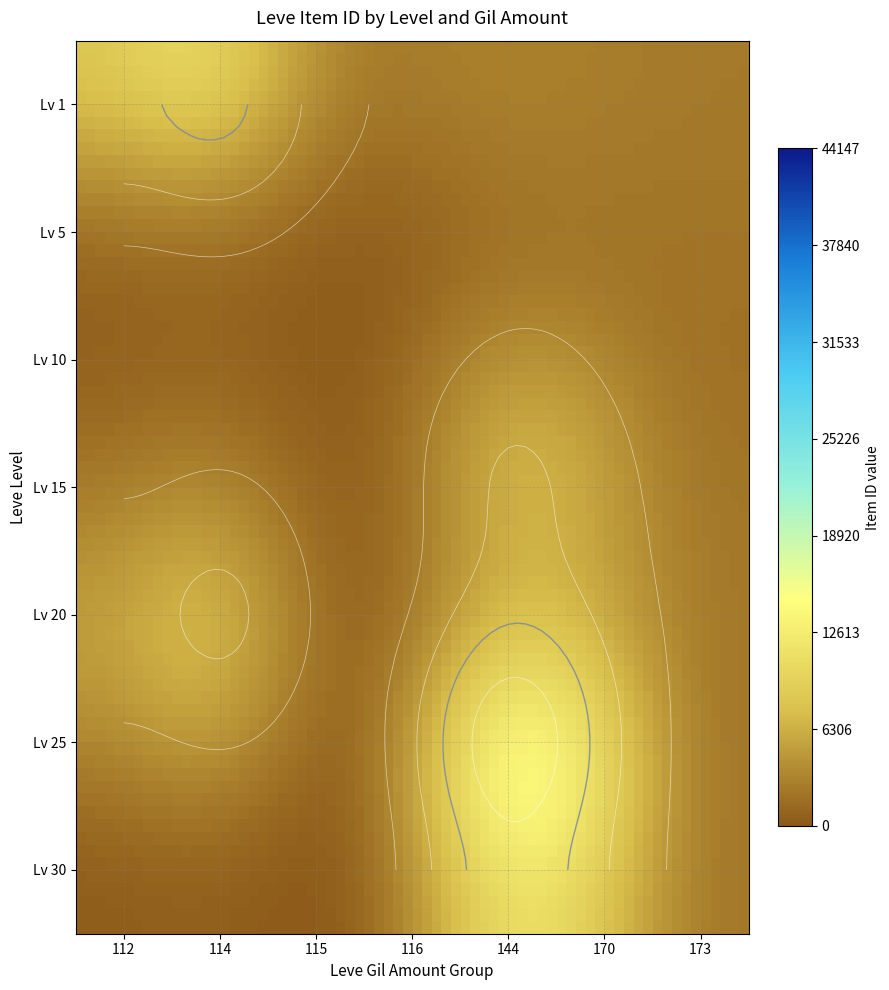

How many categories are shown in the chart?

7